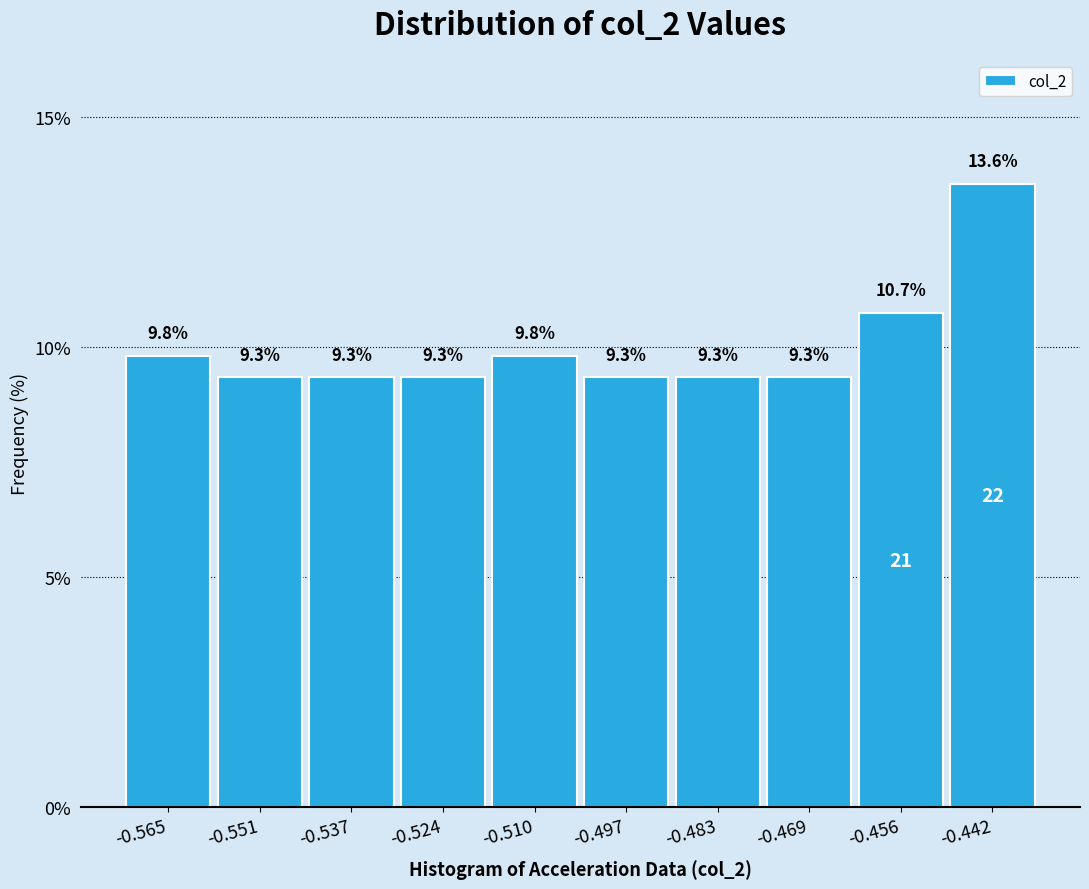

Over which range of the x-axis is the bar tallest?

-0.450 to -0.436